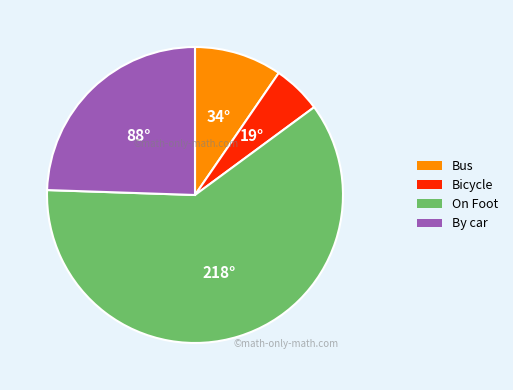

Does any single category account for the majority?

Yes